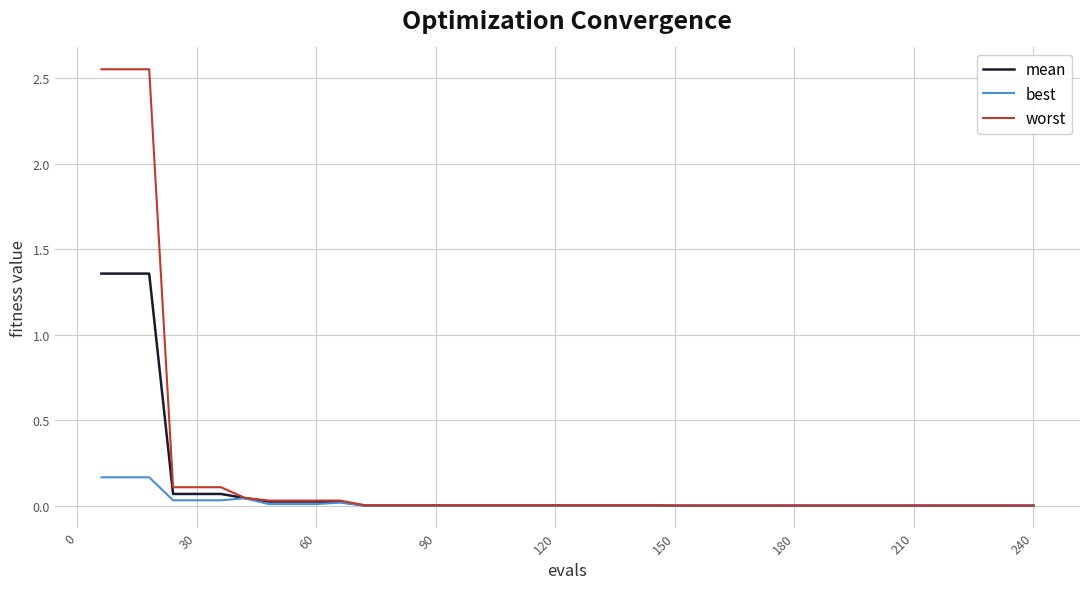

Is this an area chart (filled region under the line)?

No